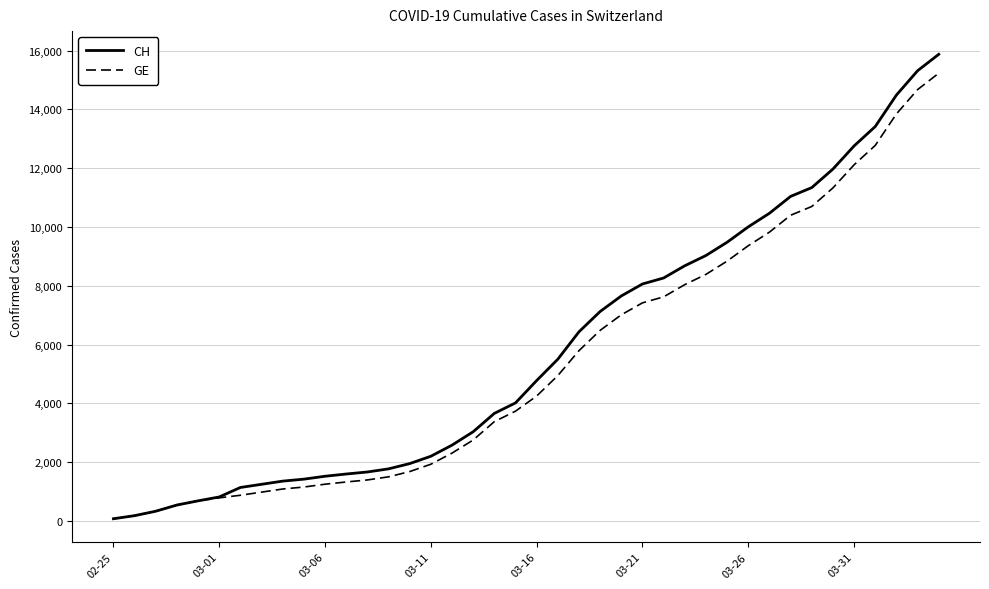

What is the maximum value for CH?

15875